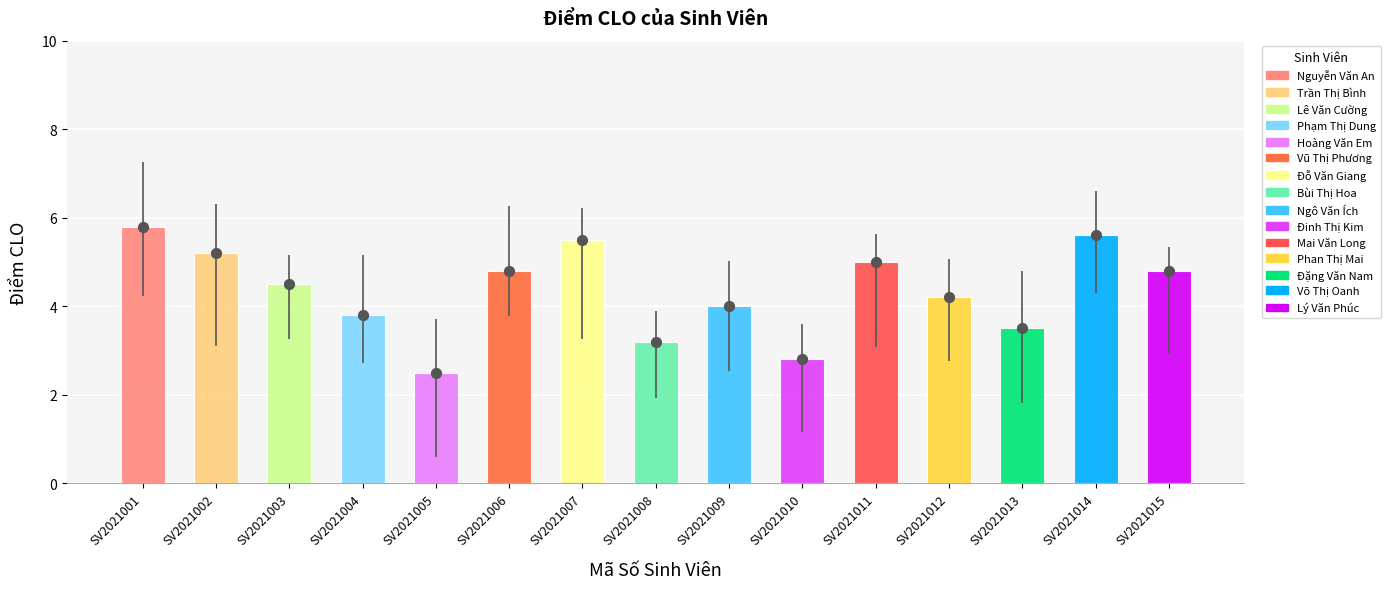

What is the change in value from SV2021011 to SV2021012?

-0.8